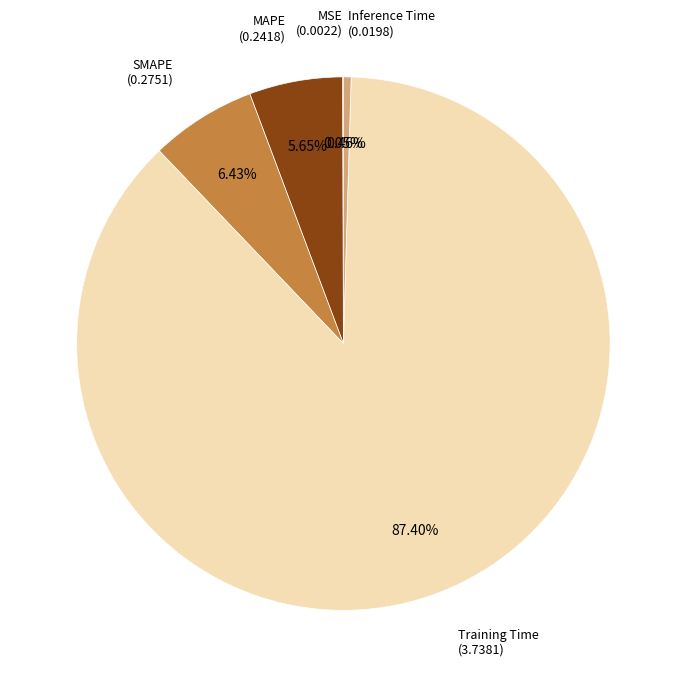

Is there a majority slice in this chart?

Yes